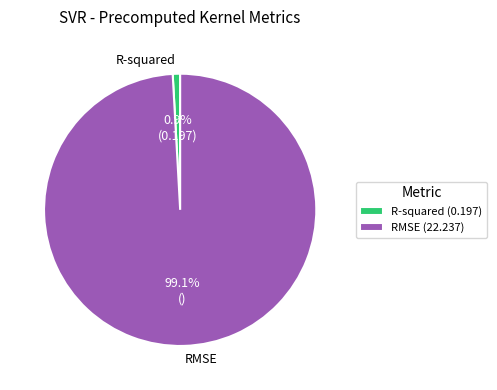

Does any single category account for the majority?

Yes